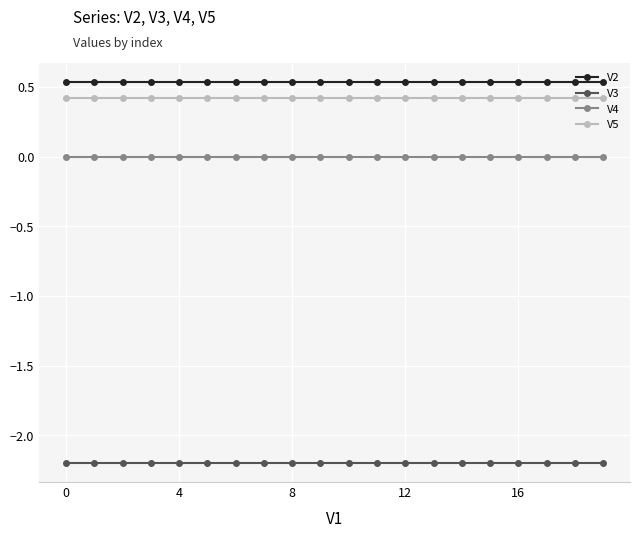

What is the value of the V3 point at the 2nd from the left?

-2.2